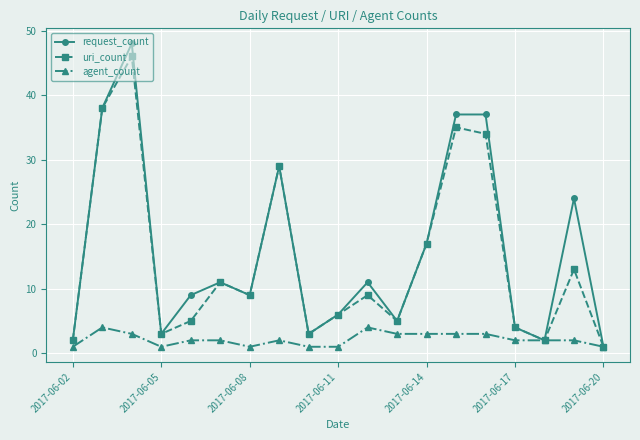

What is the greatest value displayed?

48